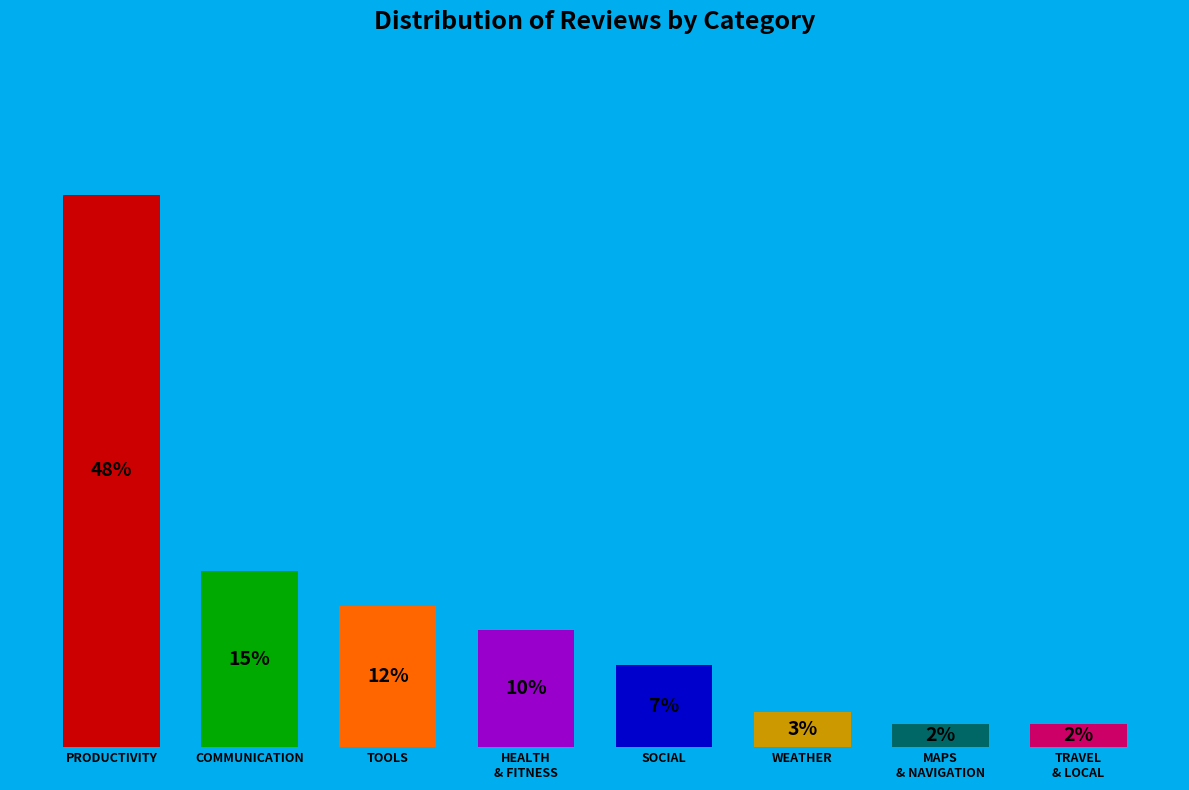

Count the number of slices in the pie.

8